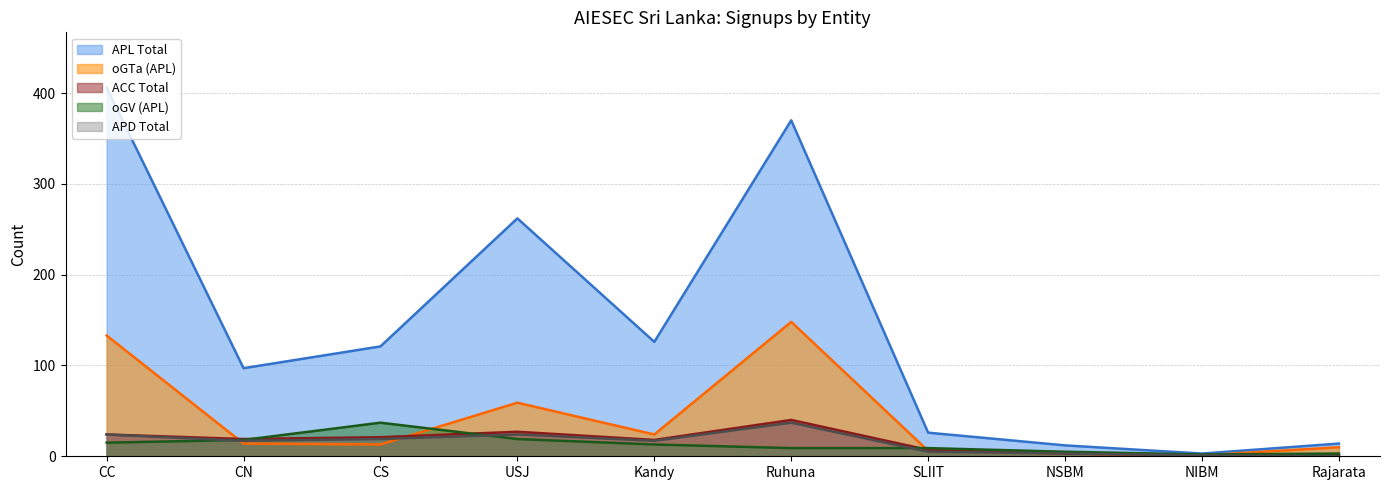

Where does the ACC Total series first go above 19?

CC